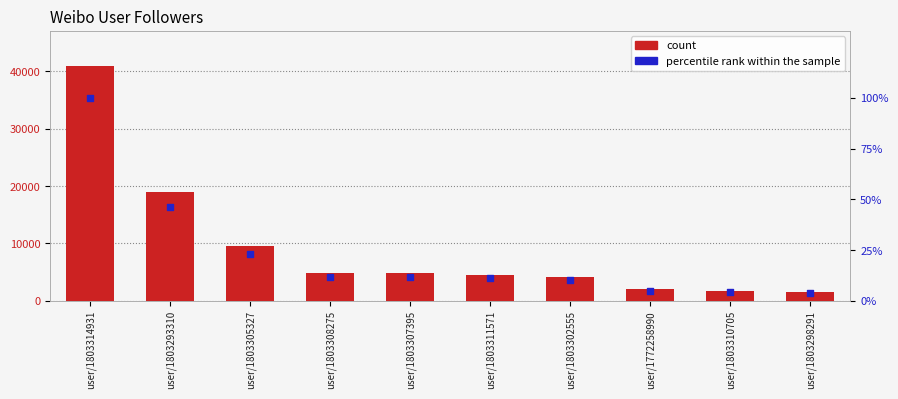

Is the value of count at user/1803308275 greater than the value of percentile rank within the sample at user/1803308275?

Yes